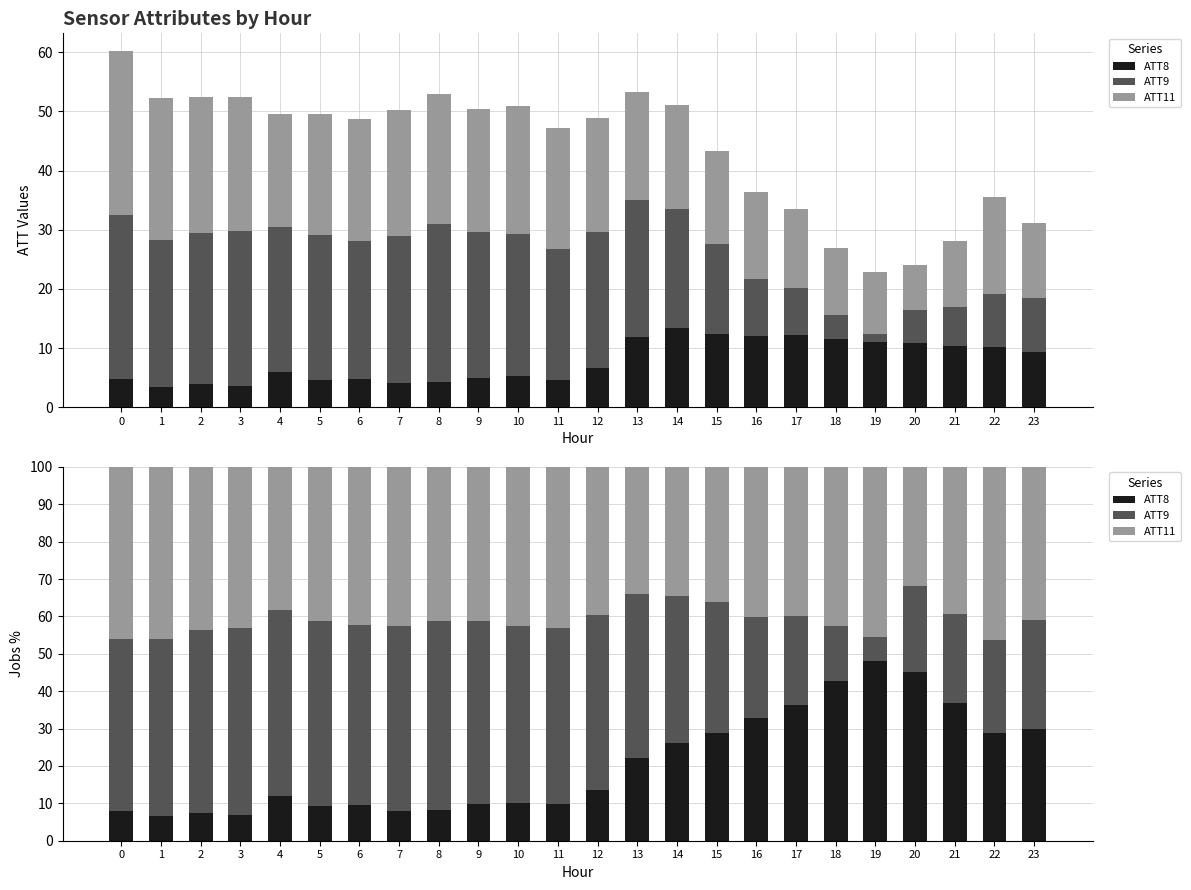

What is the value of the ATT9 bar at the 19th from the left?

14.8